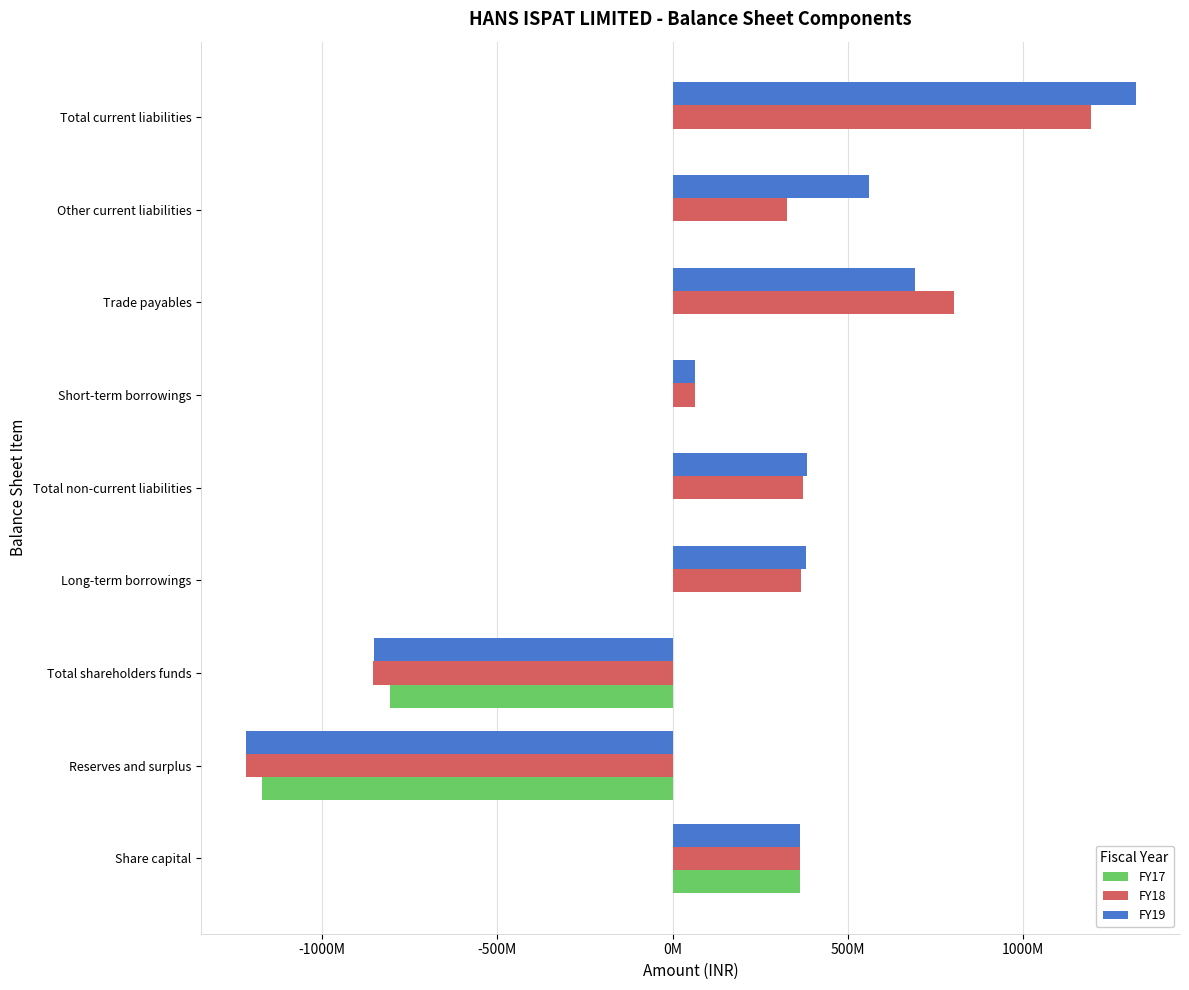

What are all the series names shown in the legend?

FY17, FY18, FY19